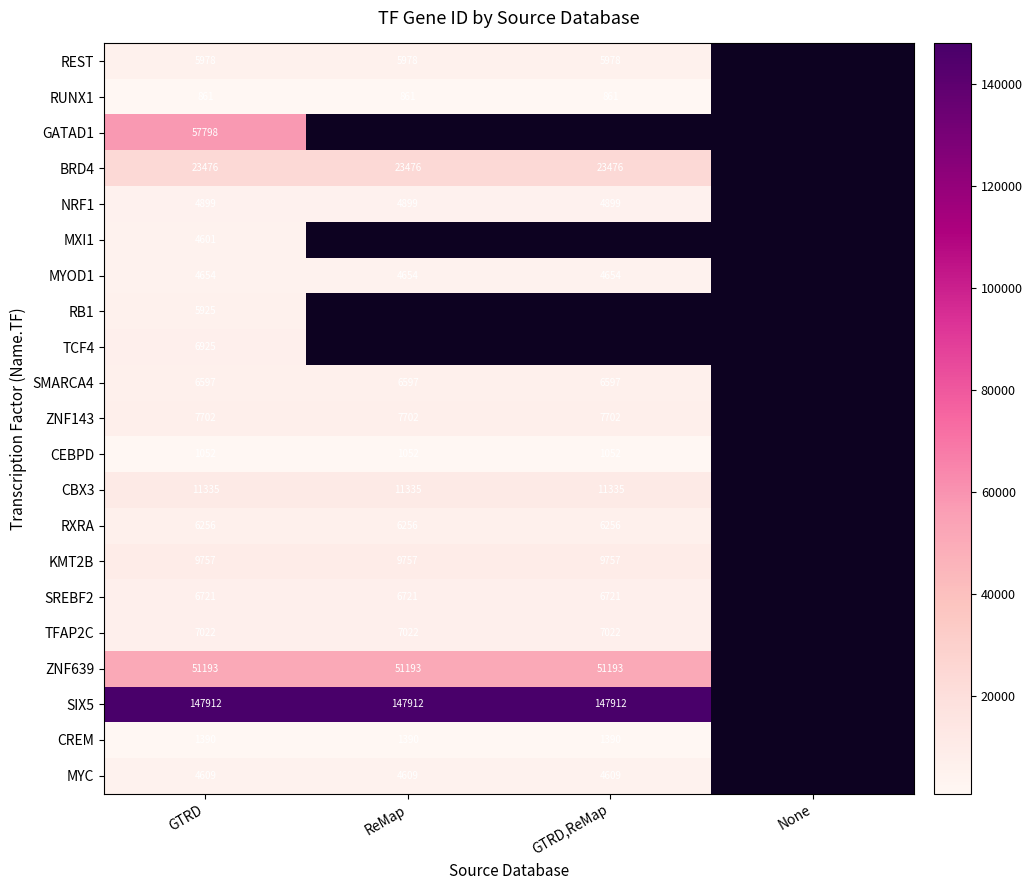

Rank the series at GTRD from lowest to highest value.

RUNX1, CEBPD, CREM, MXI1, MYC, MYOD1, NRF1, RB1, REST, RXRA, SMARCA4, SREBF2, TCF4, TFAP2C, ZNF143, KMT2B, CBX3, BRD4, ZNF639, GATAD1, SIX5